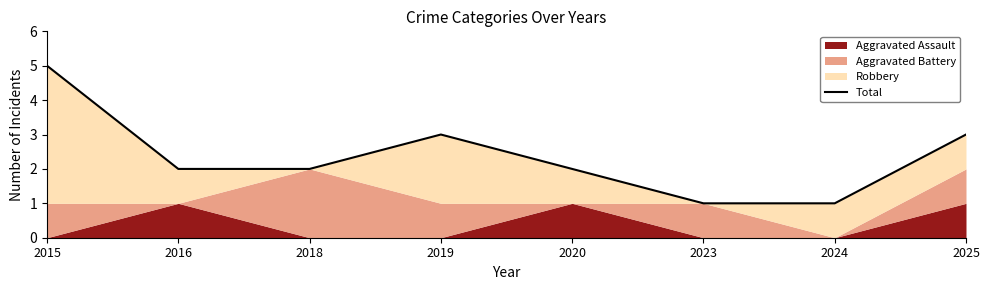

At which category does the data reach its first local peak?

2019